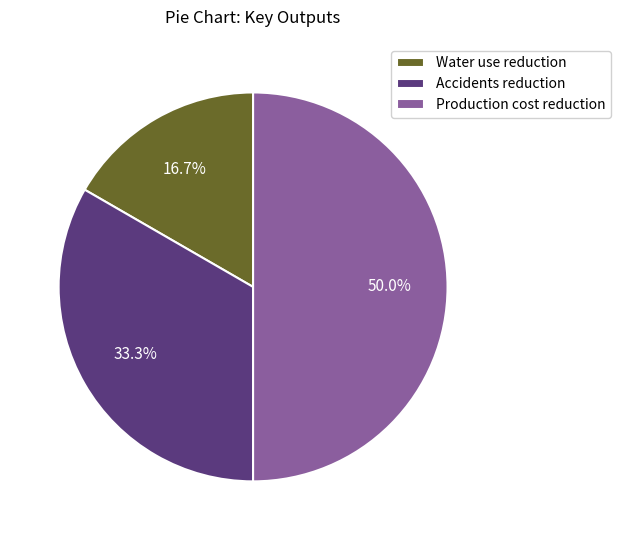

Which slice is the largest?

Production cost reduction